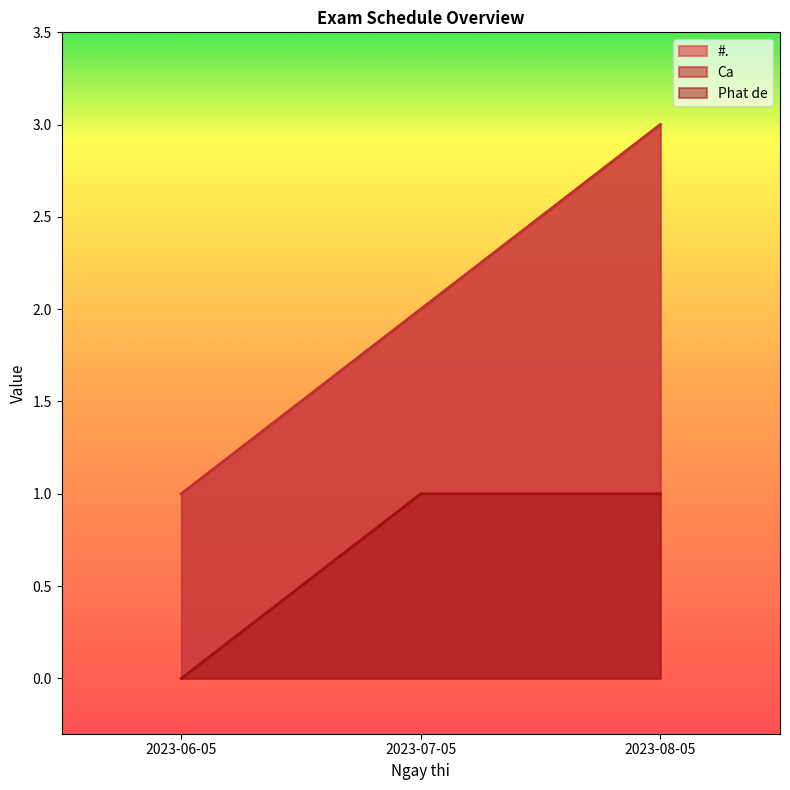

Does the chart display data point markers on the line(s)?

No